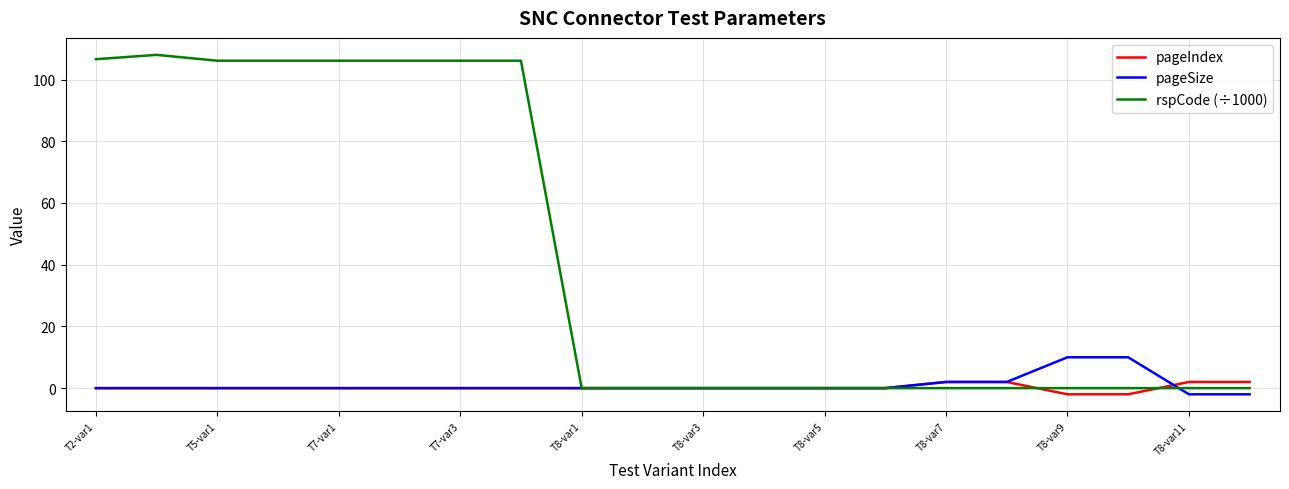

What are all the series names shown in the legend?

pageIndex, pageSize, rspCode (÷1000)